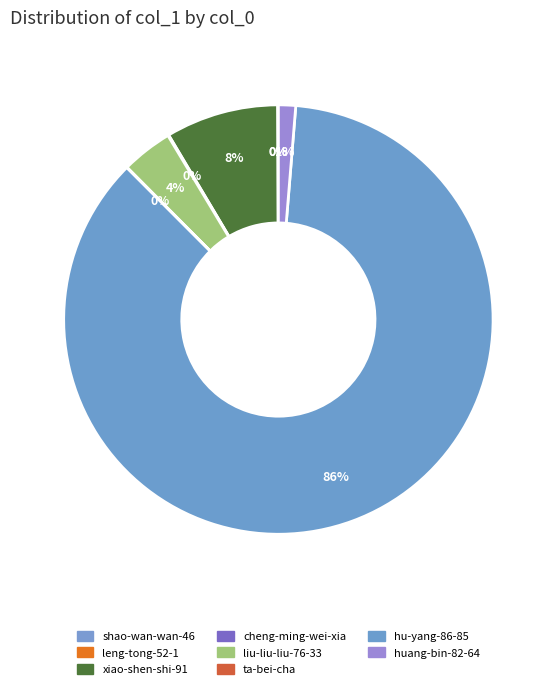

Is there any slice that represents more than half of the pie?

Yes